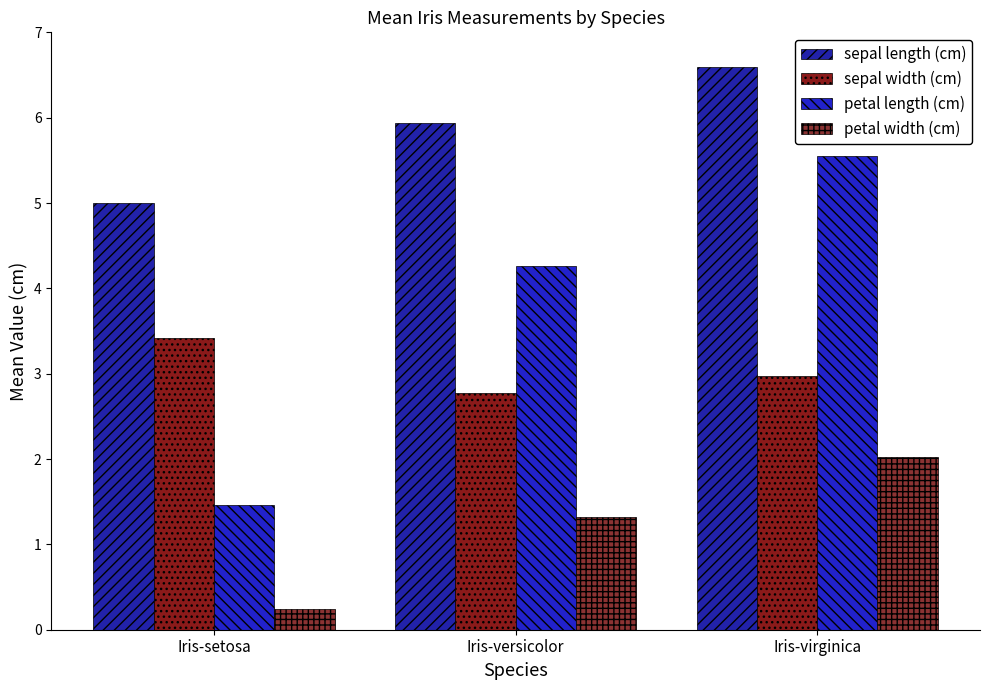

How many data points does each series have?

3